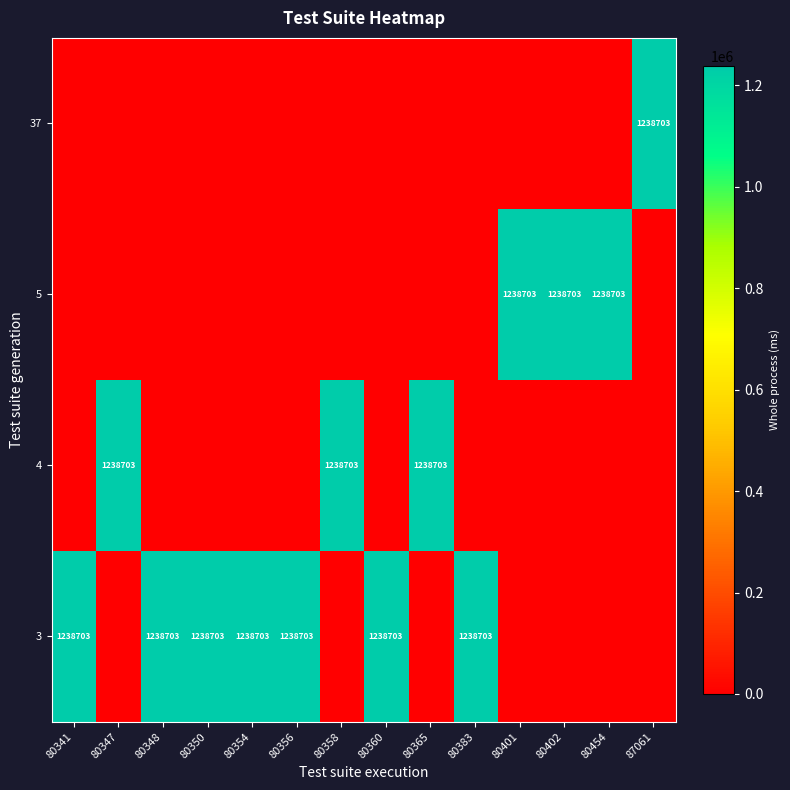

Reading left to right, extract all data points from this chart.

row_0: 0	0	0	0	0	0	0	0	0	0	0	0	0	1238703
row_1: 0	0	0	0	0	0	0	0	0	0	1238703	1238703	1238703	0
row_2: 0	1238703	0	0	0	0	1238703	0	1238703	0	0	0	0	0
row_3: 1238703	0	1238703	1238703	1238703	1238703	0	1238703	0	1238703	0	0	0	0